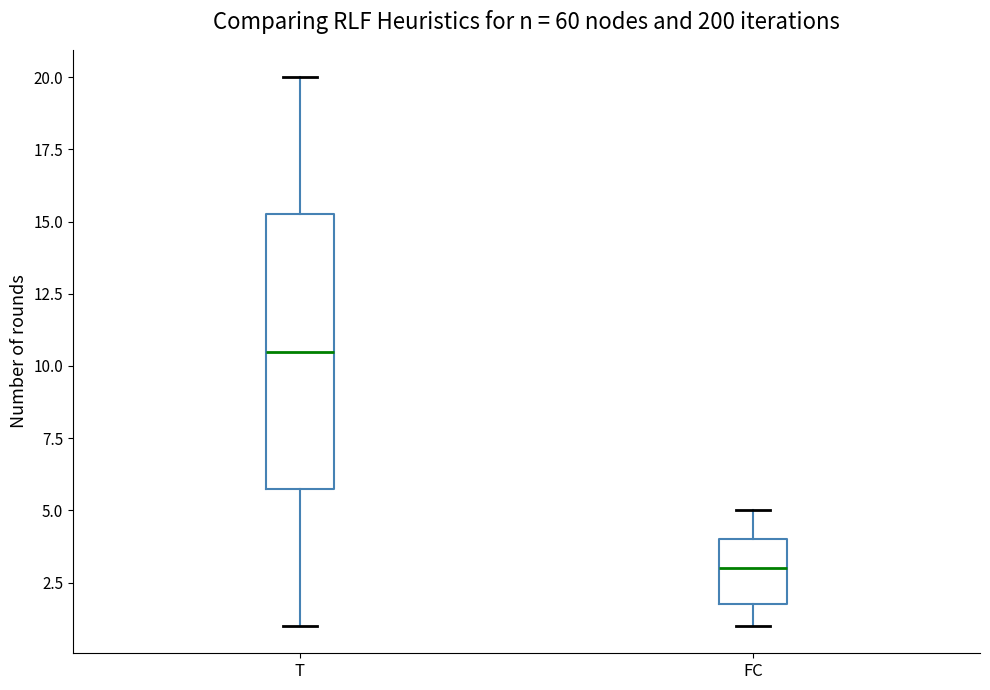

Which box has the lowest median line?

FC